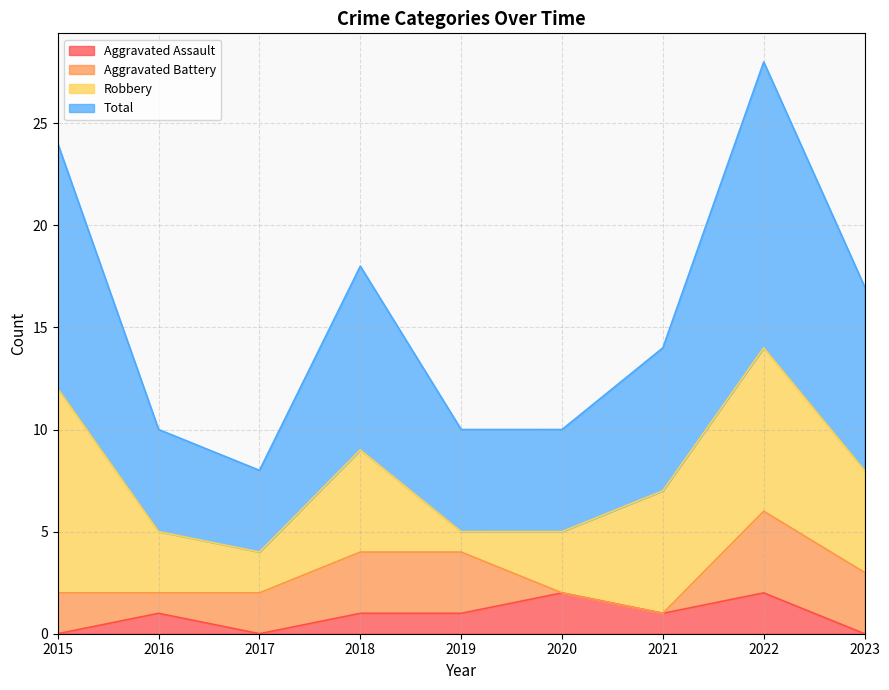

True or false: Aggravated Assault and Total cross at least once.

False